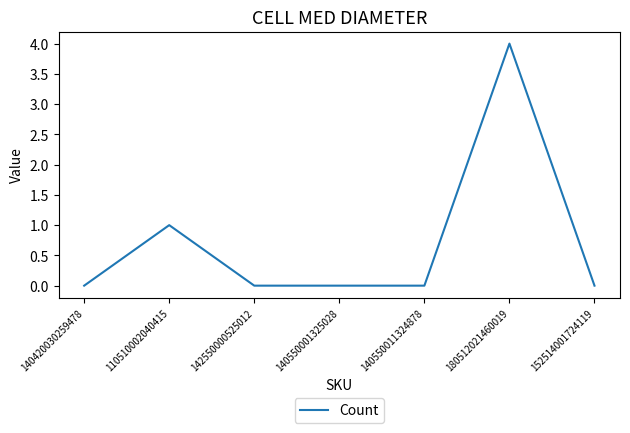

At which category does the data reach its first local peak?

110510002040415